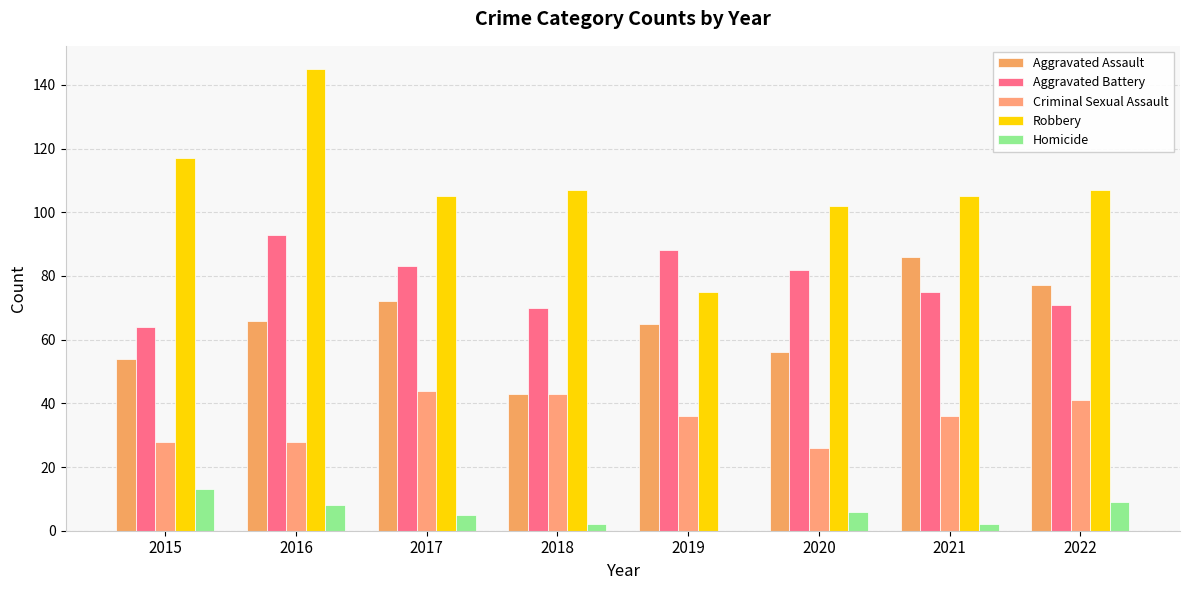

Are the bars horizontal?

No